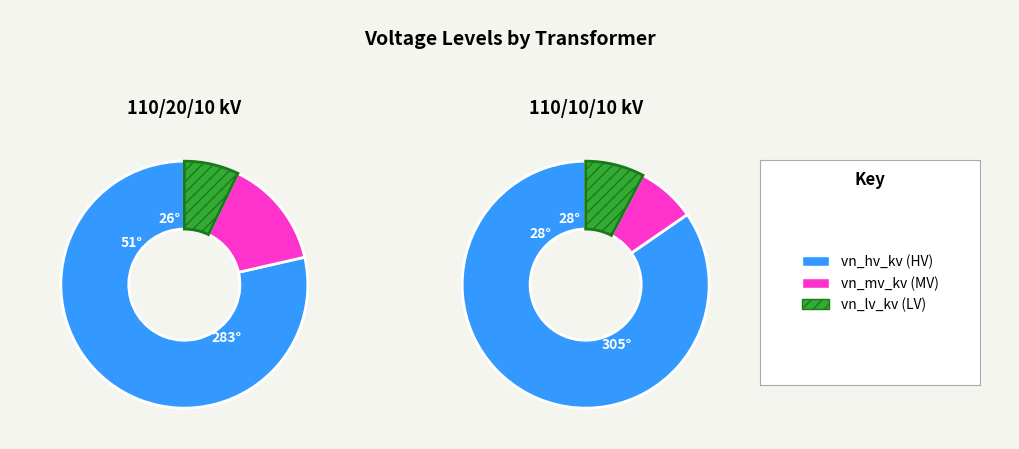

Does 63/25/38 MVA 110/10/10 kV represent more than half of the total?

No